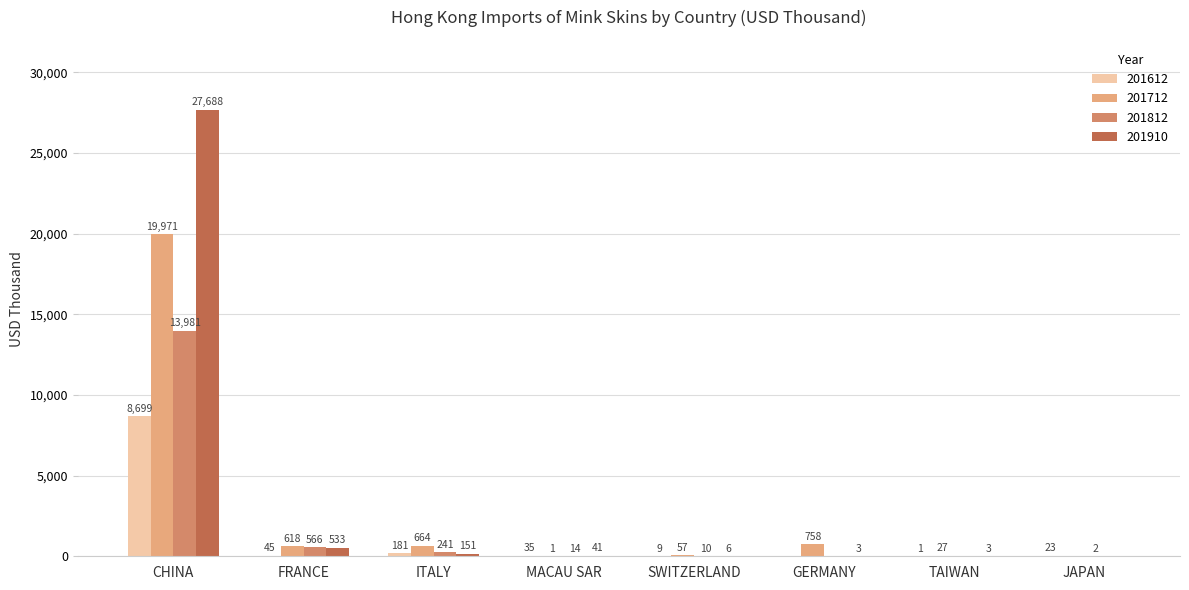

Are the bars grouped side by side (vs. stacked)?

Yes